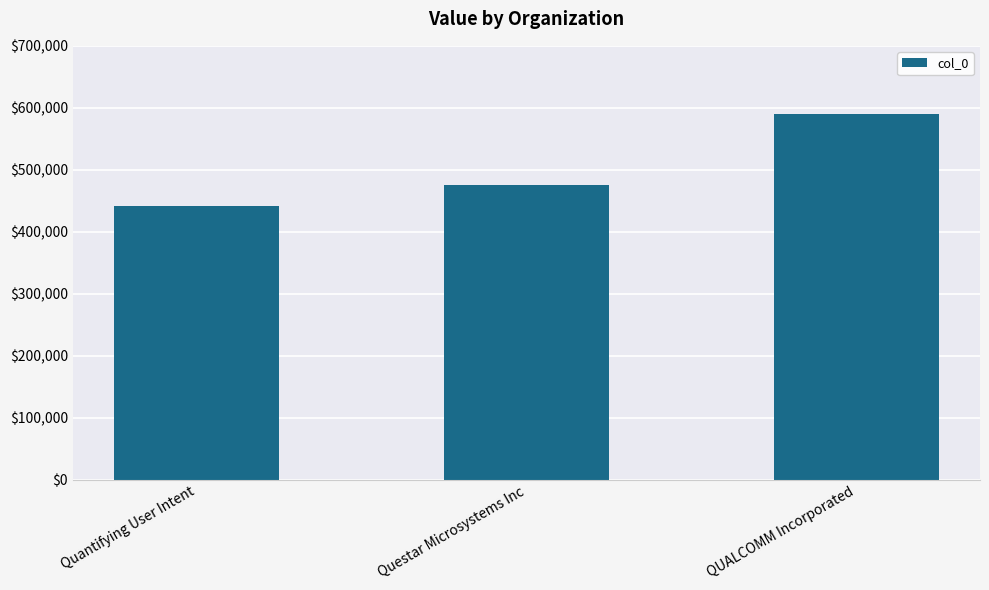

Which category has the highest value across all series?

QUALCOMM Incorporated